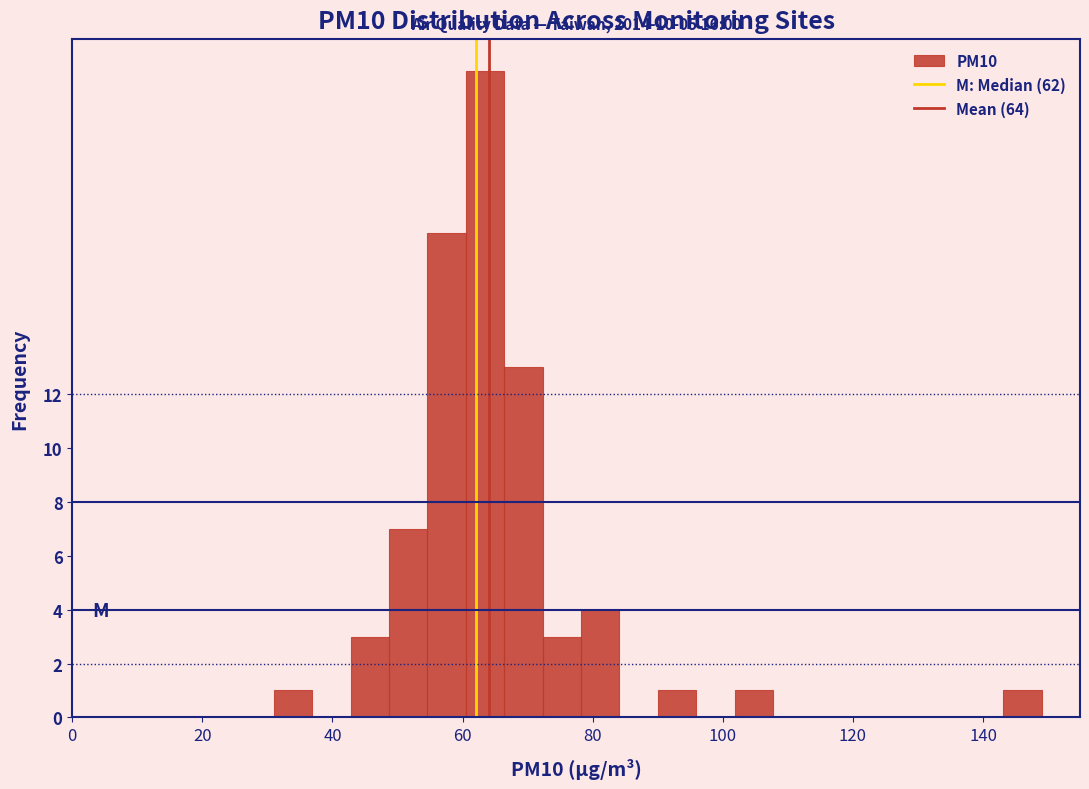

Around what value on the x-axis is the tallest bar? Give the approximate position of its centre, as read against the axis.

64